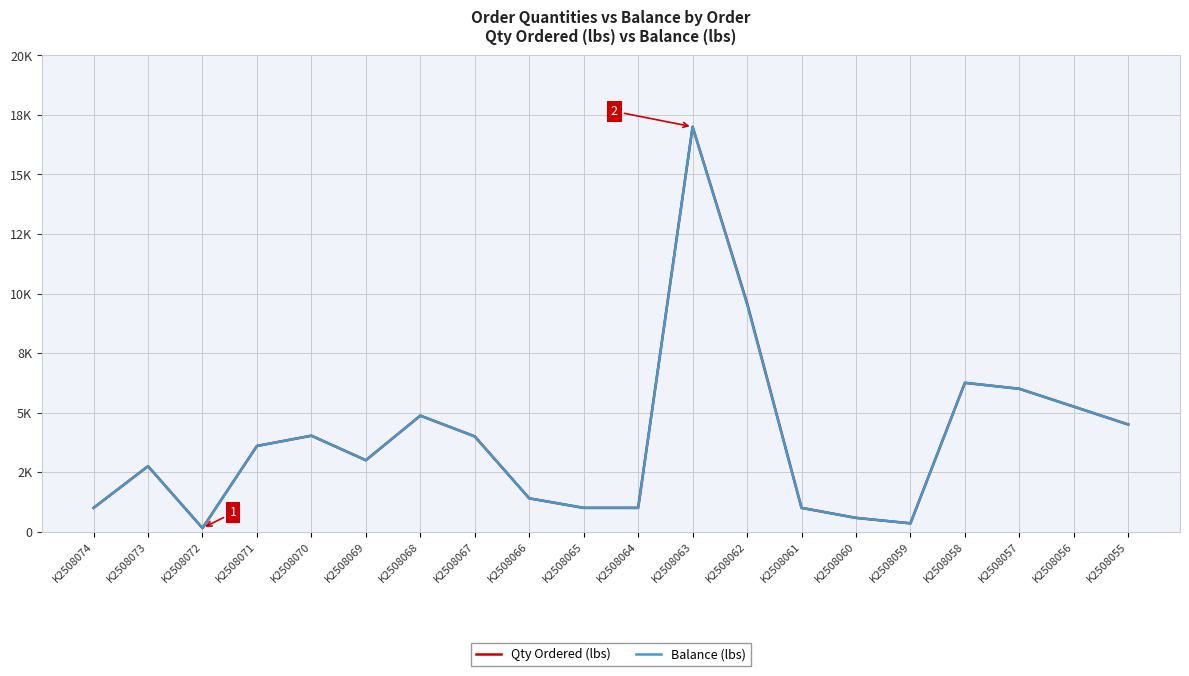

Is the value of Balance (lbs) at K2508062 greater than the value of Qty Ordered (lbs) at K2508058?

Yes